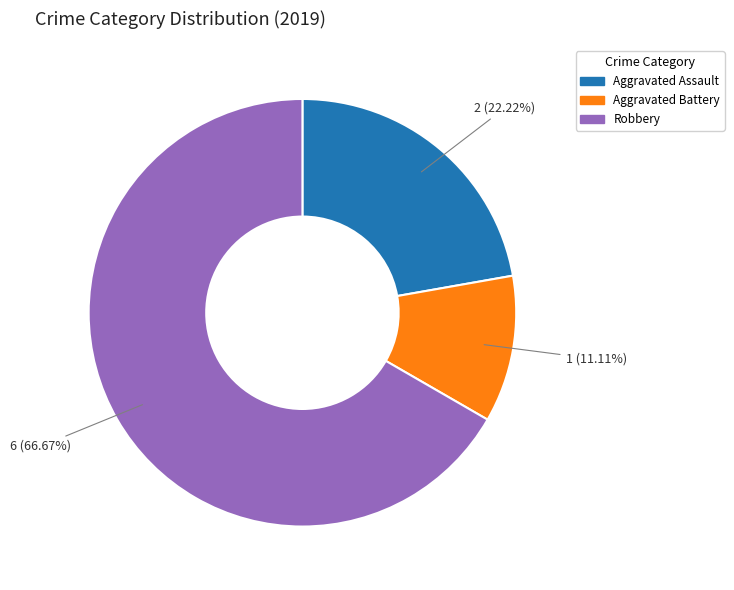

What is the largest slice in the pie chart?

Robbery